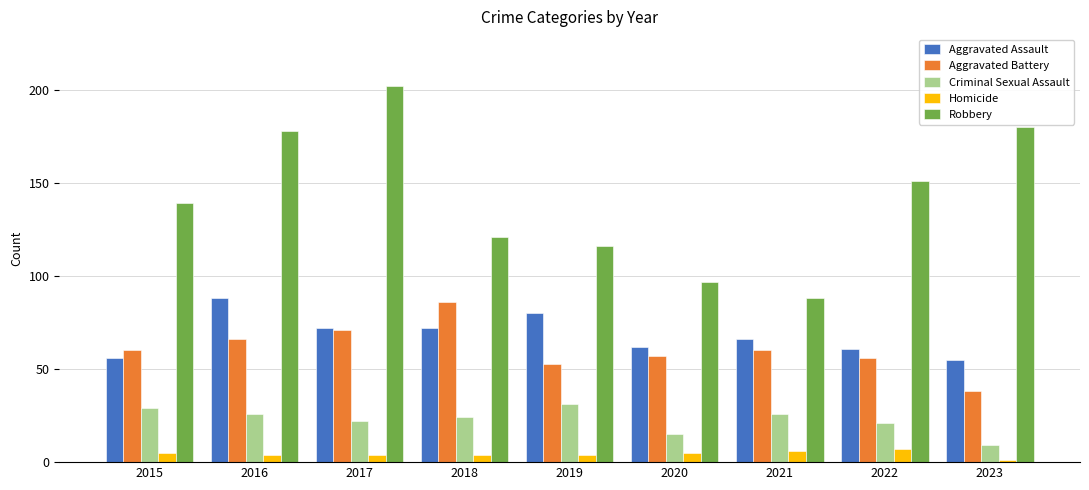

How many values in the Robbery series are below 139?

4